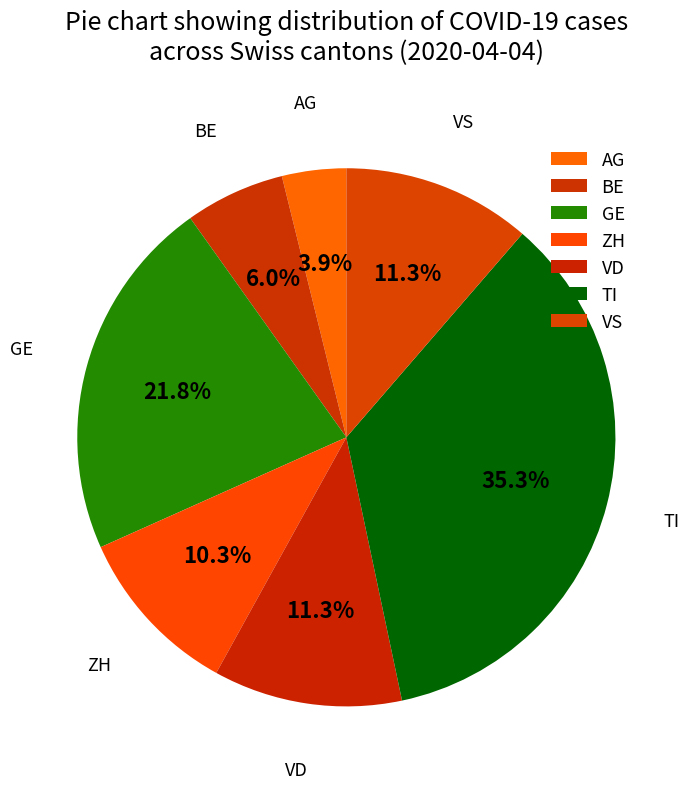

To the nearest percent, what is the combined percentage of VD and BE?

17%